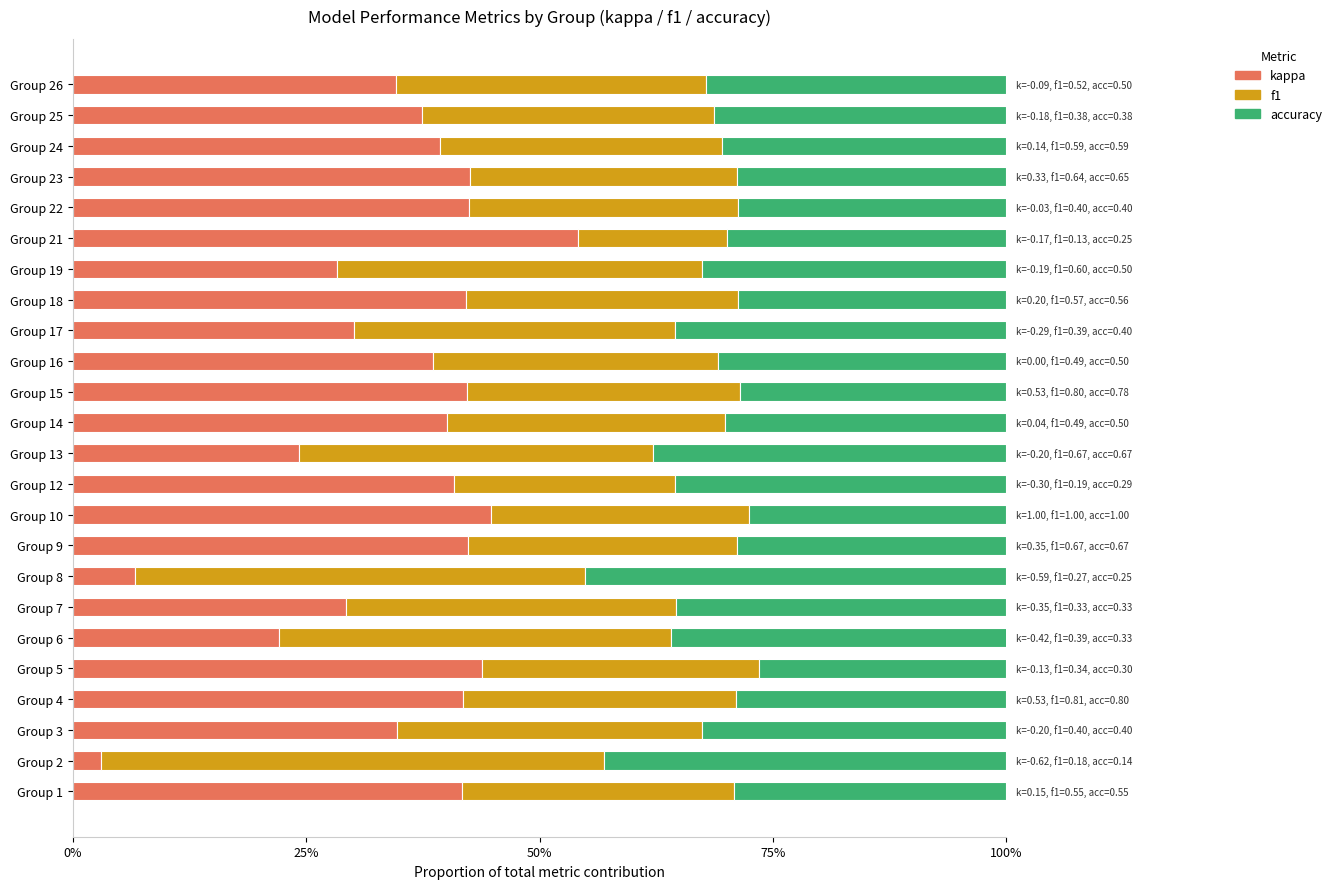

What are all the series names shown in the legend?

kappa, f1, accuracy